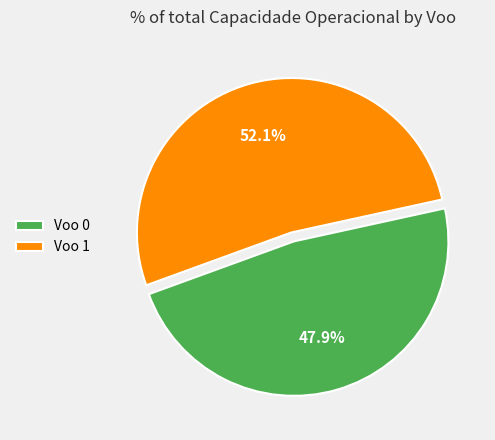

Rank the categories by value from highest to lowest.

Voo 1, Voo 0